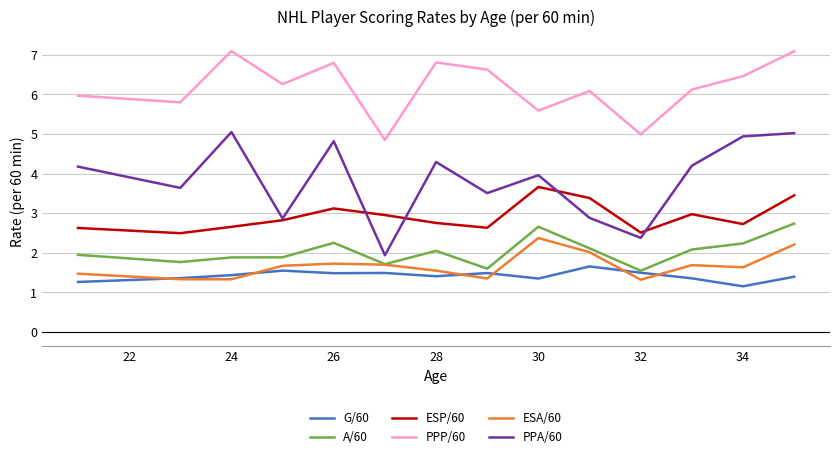

Which series has the widest spread of values?

PPA/60